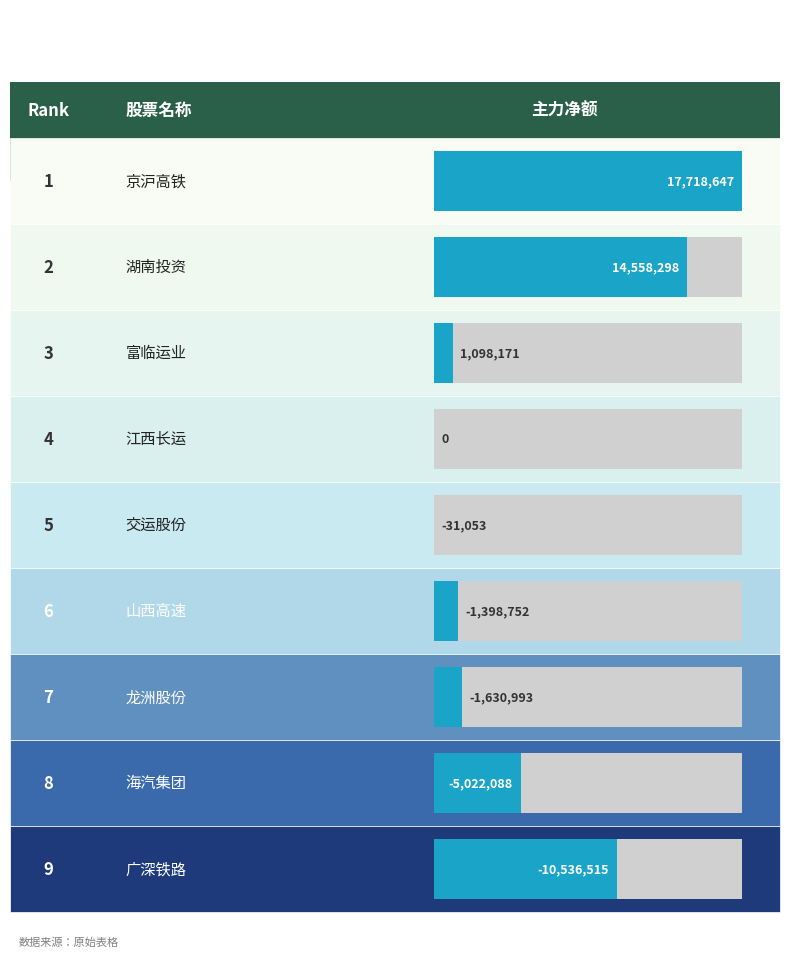

What value does the data have at 京沪高铁, to the nearest 10?

17718650